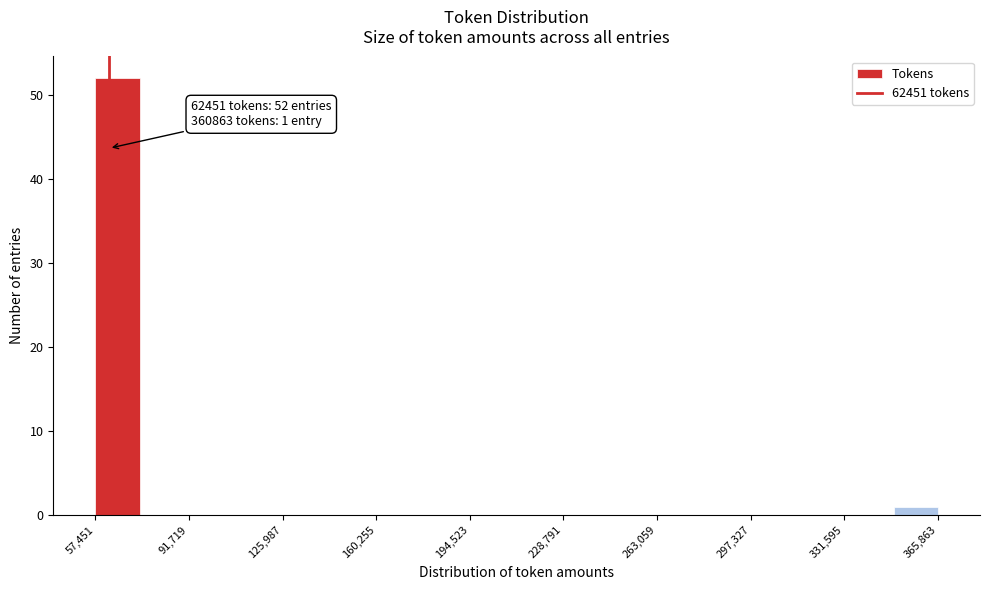

Read against the x-axis, roughly where is the centre of the tallest bar?

65000